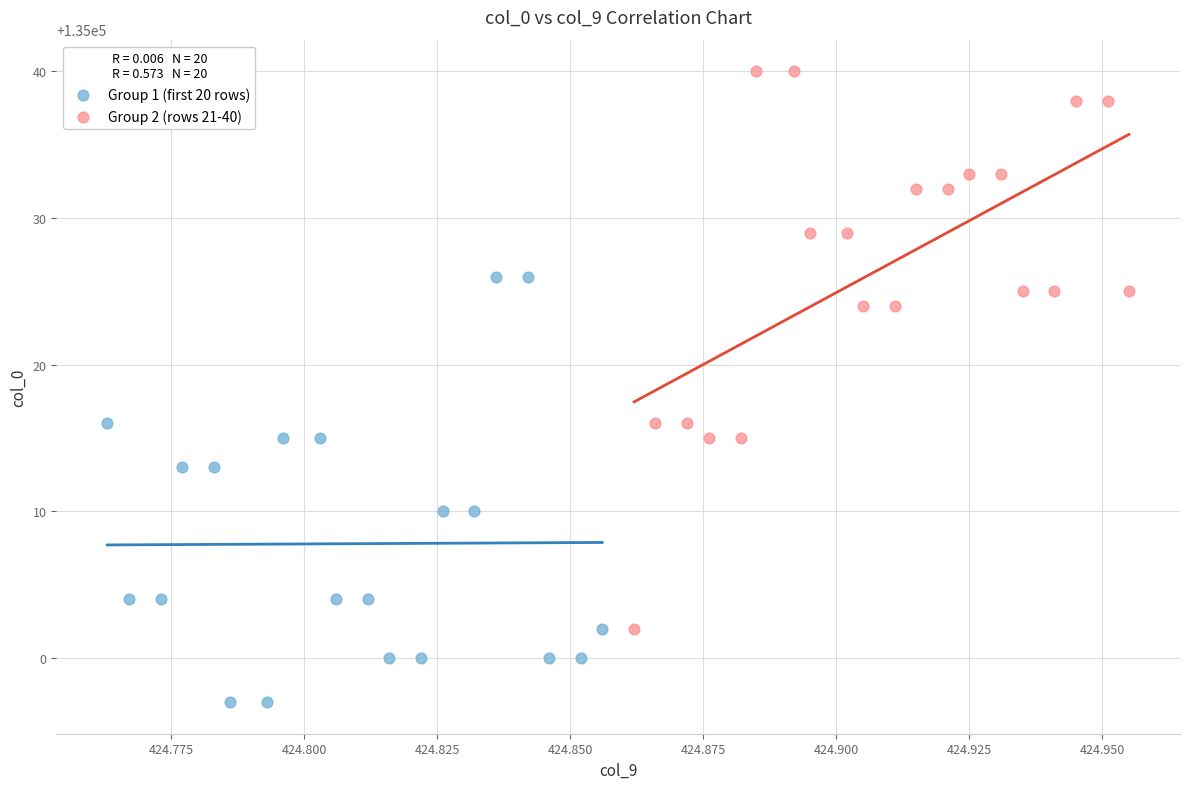

Which series contains the lowest Y value?

Group 1 (first 20 rows)